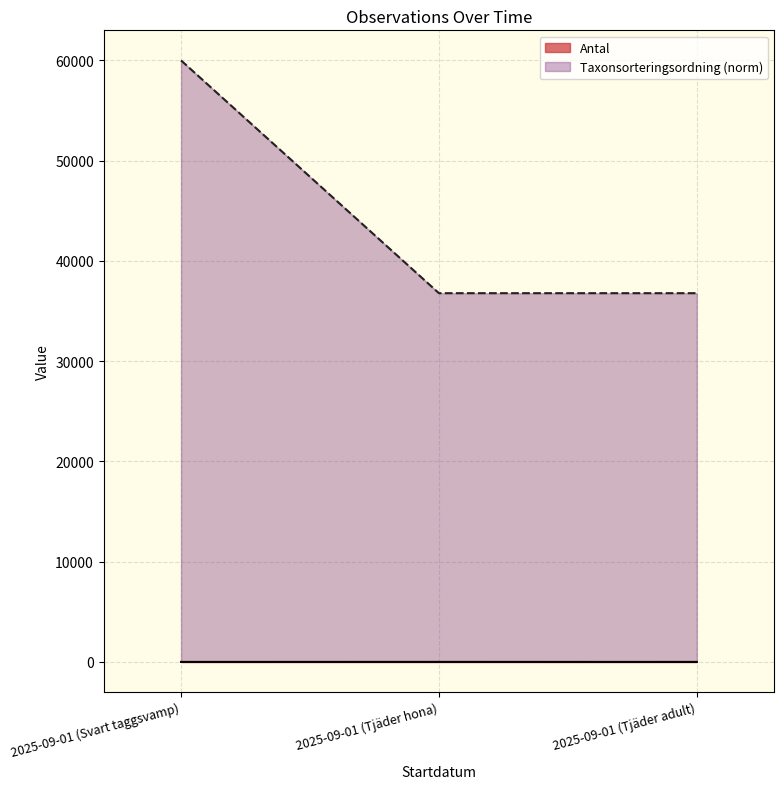

At which label is Antal closest to 2?

2025-09-01 (Svart taggsvamp)